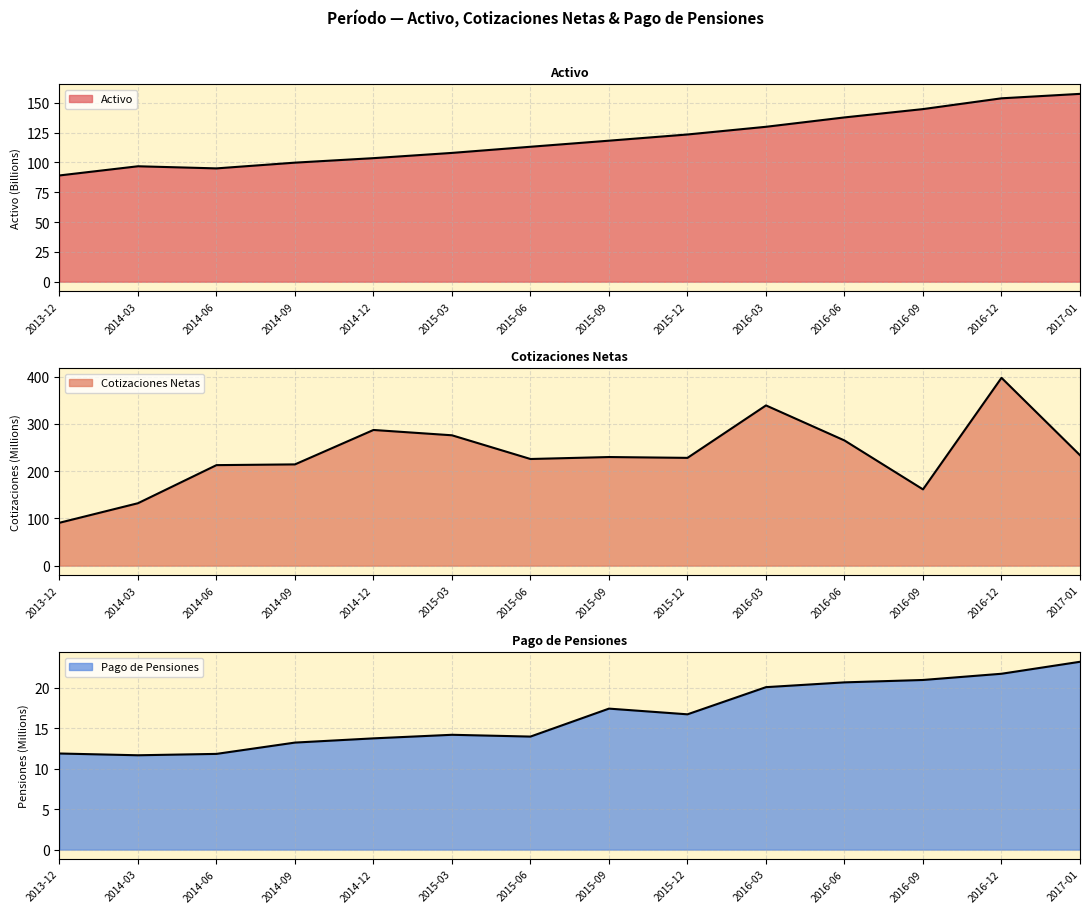

Which series has the largest range (max minus min)?

Cotizaciones Netas